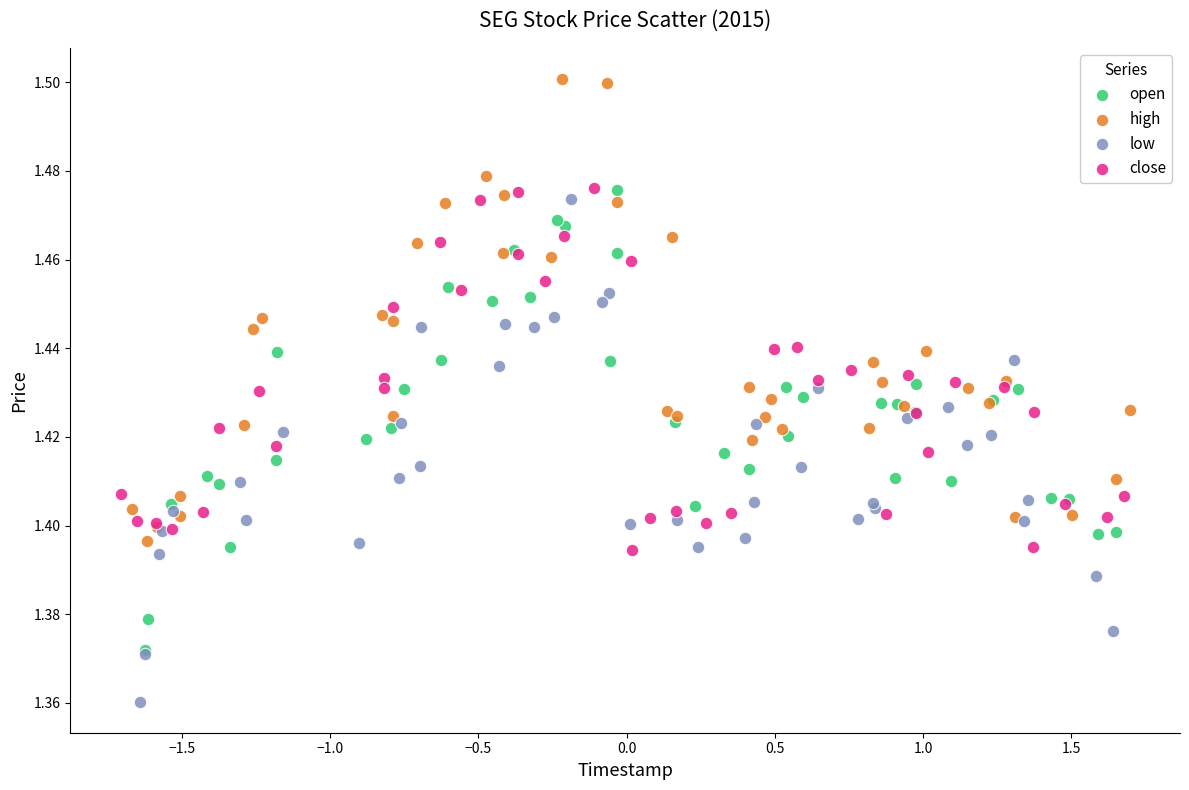

Which series has the widest spread of Y values?

low